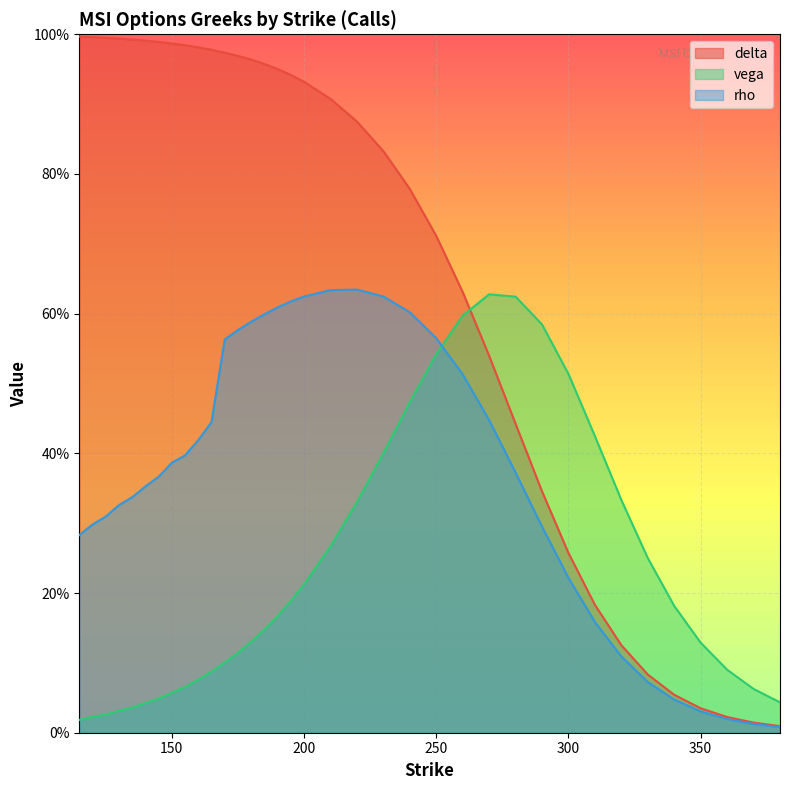

Reading left to right, transcribe all the data shown in this chart.

delta: 1.0	1.0	1.0	1.0	1.0	1.0	1.0	1.0	1.0	1.0	1.0	1.0	1.0	1.0	1.0	1.0	0.9	0.9	0.9	0.9	0.8	0.8	0.7	0.6	0.5	0.4	0.3	0.3	0.2	0.1	0.1	0.1	0.0	0.0	0.0	0.0
vega: 0.0	0.0	0.0	0.0	0.0	0.0	0.0	0.1	0.1	0.1	0.1	0.1	0.1	0.1	0.1	0.2	0.2	0.2	0.3	0.3	0.4	0.5	0.5	0.6	0.6	0.6	0.6	0.5	0.4	0.3	0.3	0.2	0.1	0.1	0.1	0.0
rho: 0.3	0.3	0.3	0.3	0.3	0.4	0.4	0.4	0.4	0.4	0.4	0.6	0.6	0.6	0.6	0.6	0.6	0.6	0.6	0.6	0.6	0.6	0.6	0.5	0.4	0.4	0.3	0.2	0.2	0.1	0.1	0.0	0.0	0.0	0.0	0.0